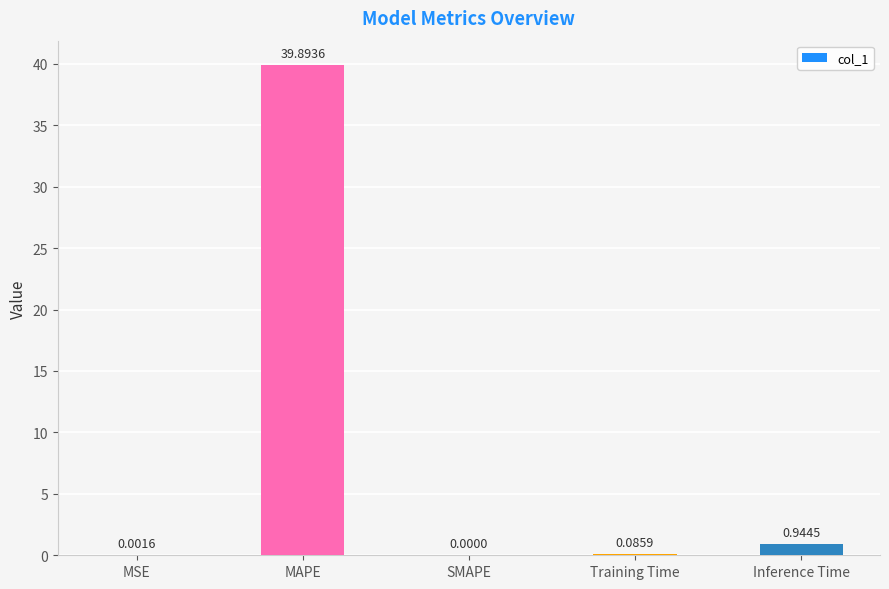

What is the average value?

8.2